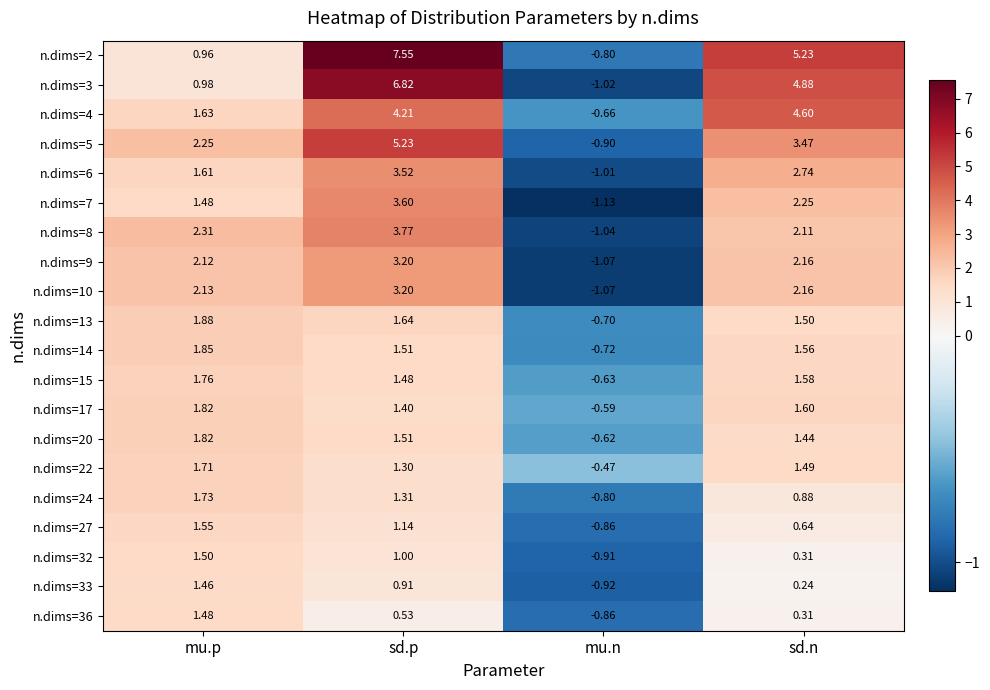

Which series has the largest range (max minus min)?

n.dims=2